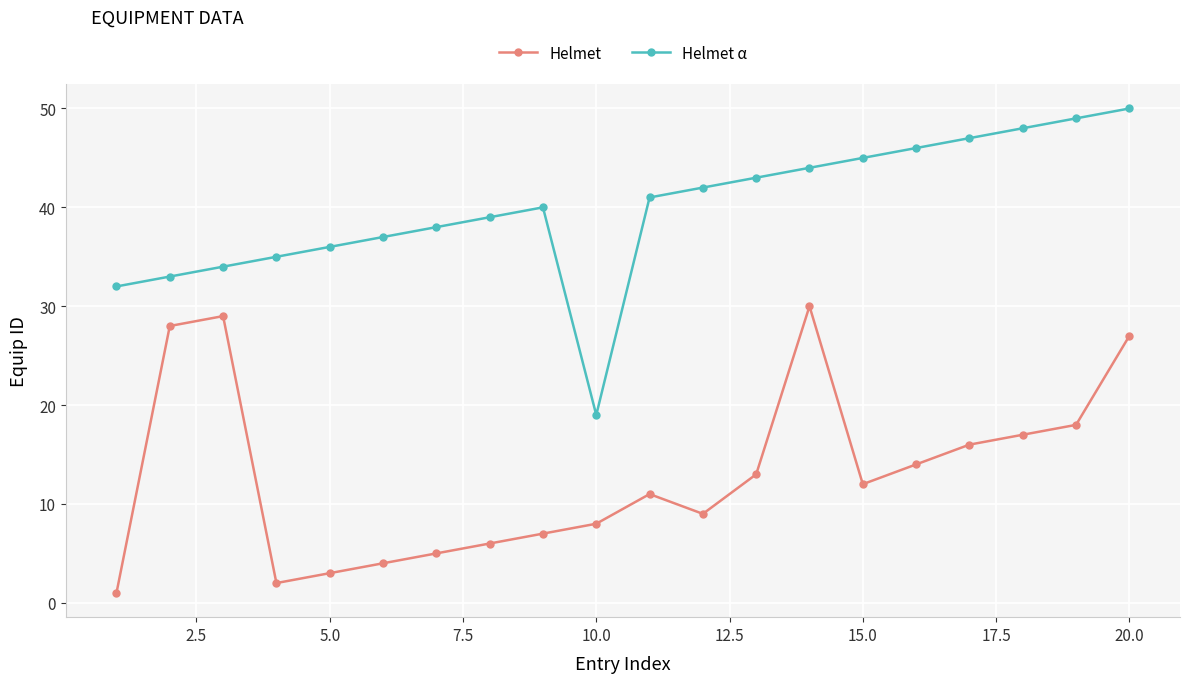

True or false: Helmet has more than 2 interior local peaks.

True